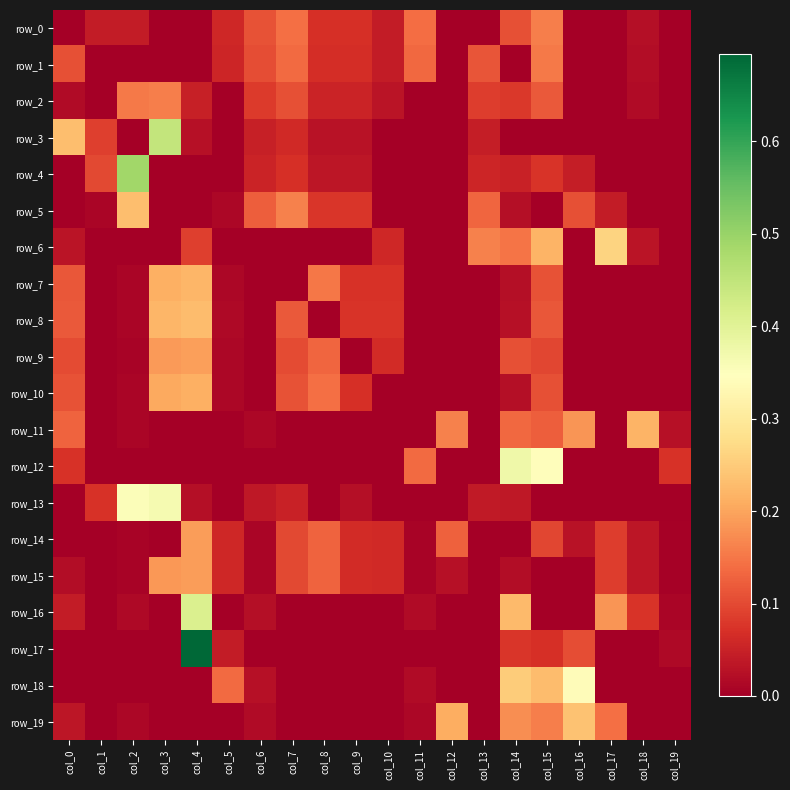

Is it true that row_7 equals 0.1 at col_4?

False